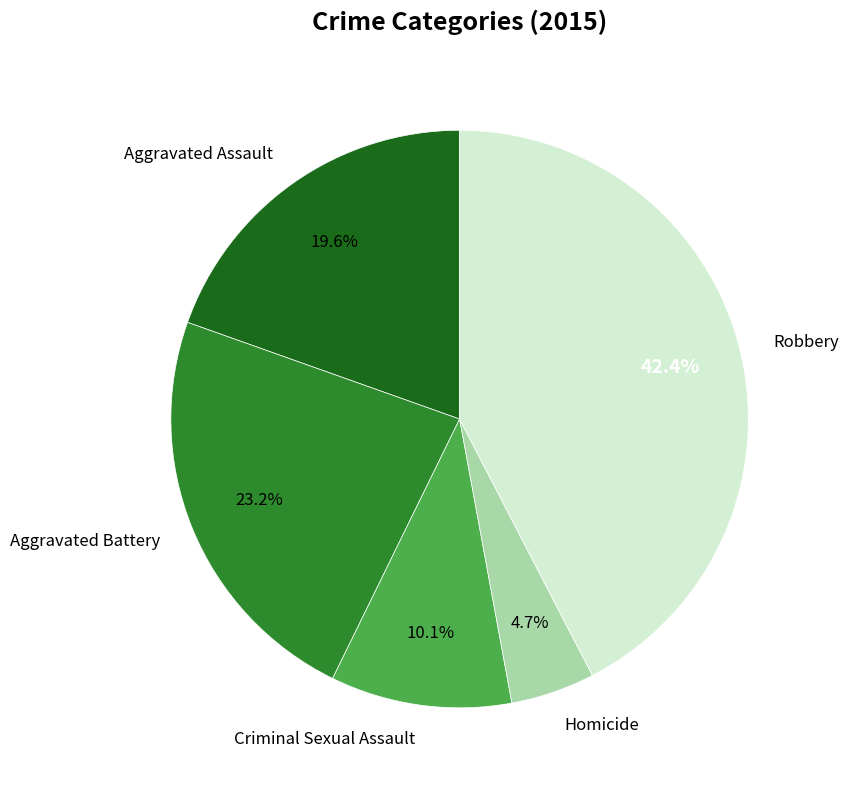

Is it true that Robbery is 36% of the pie?

False